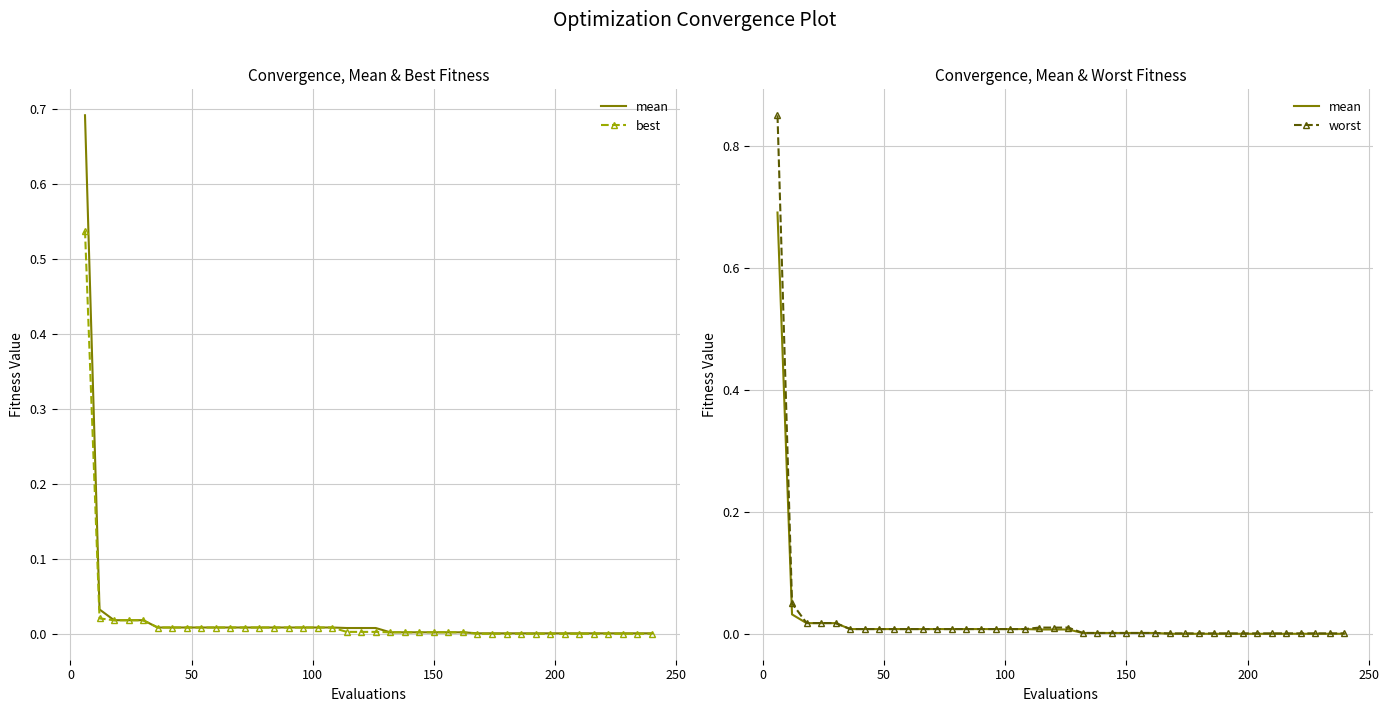

True or false: mean has more than 0 interior local peaks.

False